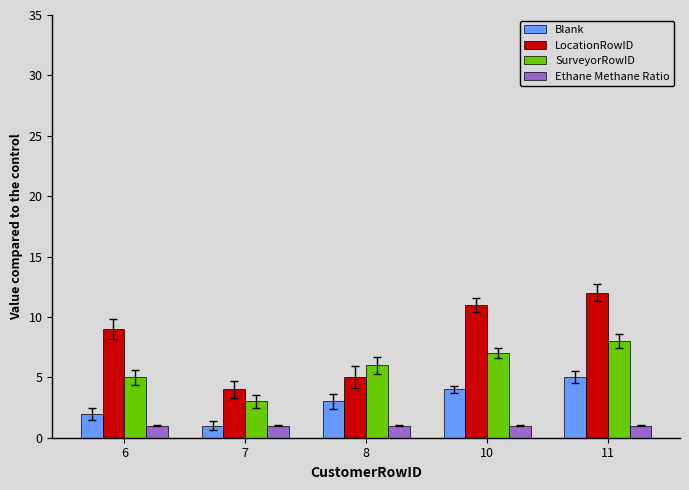

Reading right to left, what are all the values shown in this chart?

Blank: 11=5	10=4	8=3	7=1	6=2
LocationRowID: 11=12	10=11	8=5	7=4	6=9
SurveyorRowID: 11=8	10=7	8=6	7=3	6=5
Ethane Methane Ratio: 11=1	10=1	8=1	7=1	6=1